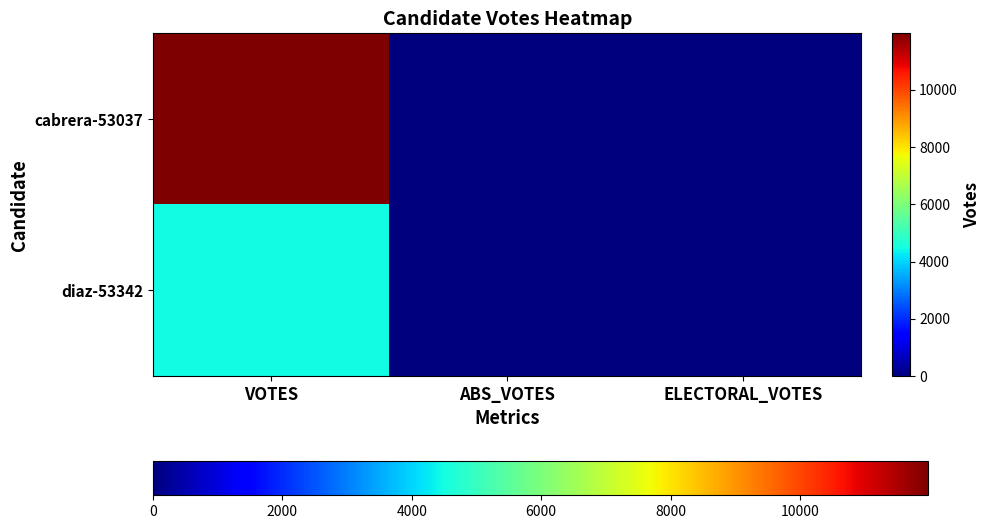

Which category has the highest value across all series?

VOTES